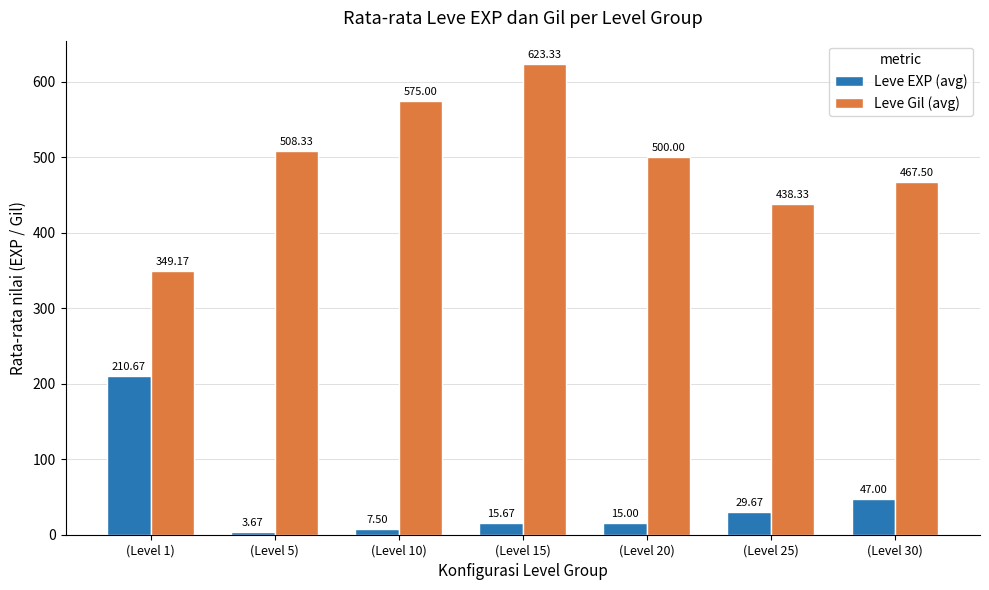

Read the Leve EXP (avg) value at (Level 20).

15.0